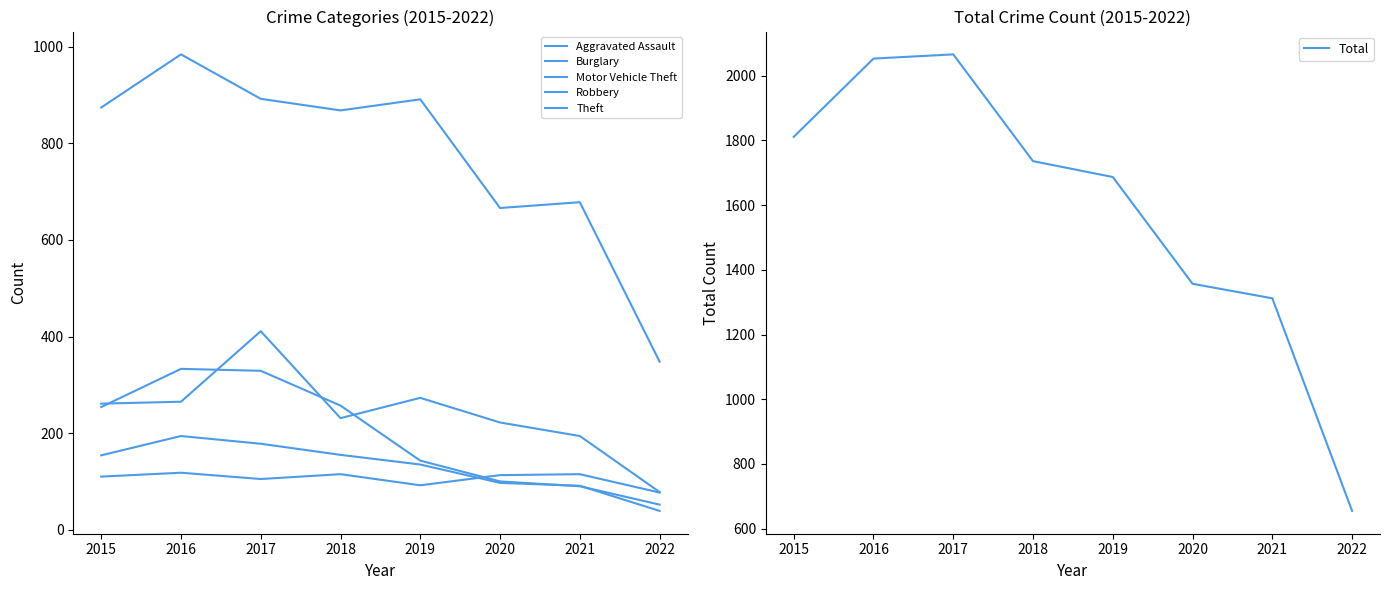

Reading left to right, extract all data points from this chart.

Aggravated Assault: 110	118	105	115	92	113	115	77
Burglary: 254	333	329	257	143	100	90	52
Motor Vehicle Theft: 261	265	411	231	273	222	194	78
Robbery: 154	194	178	155	135	97	91	39
Theft: 874	984	892	868	891	666	678	348
Total: 1811	2053	2066	1736	1687	1357	1312	655